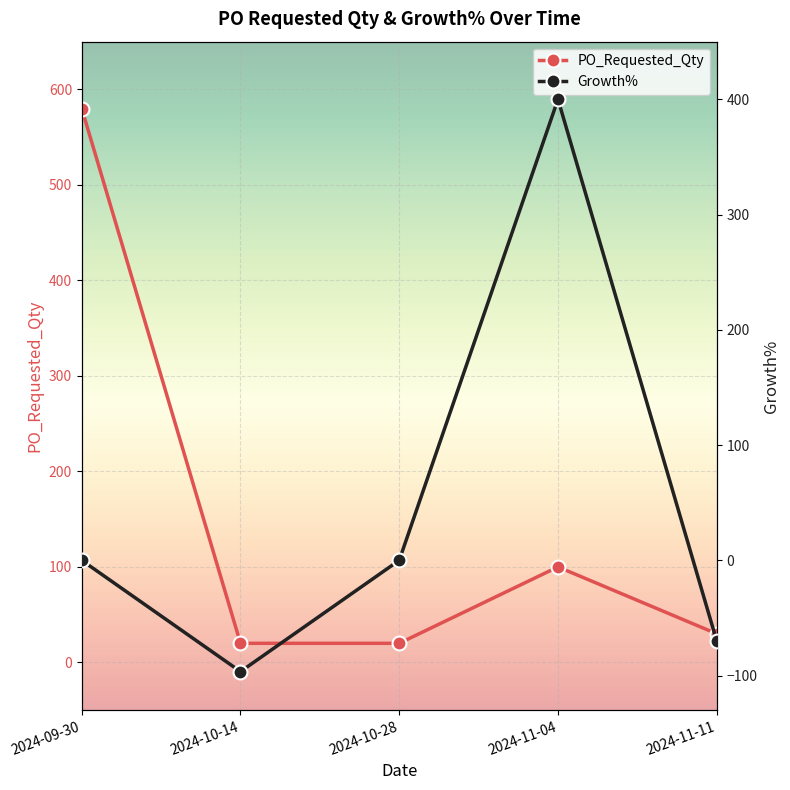

Which series has the largest total across all categories?

PO_Requested_Qty